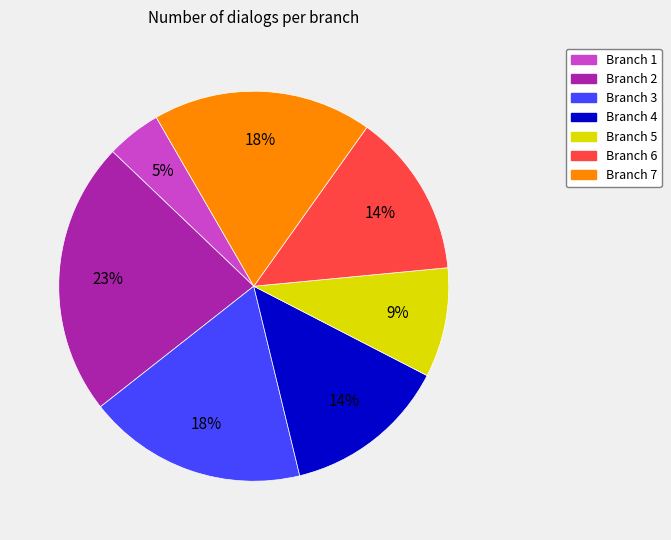

Is Branch 5 the majority of the pie?

No